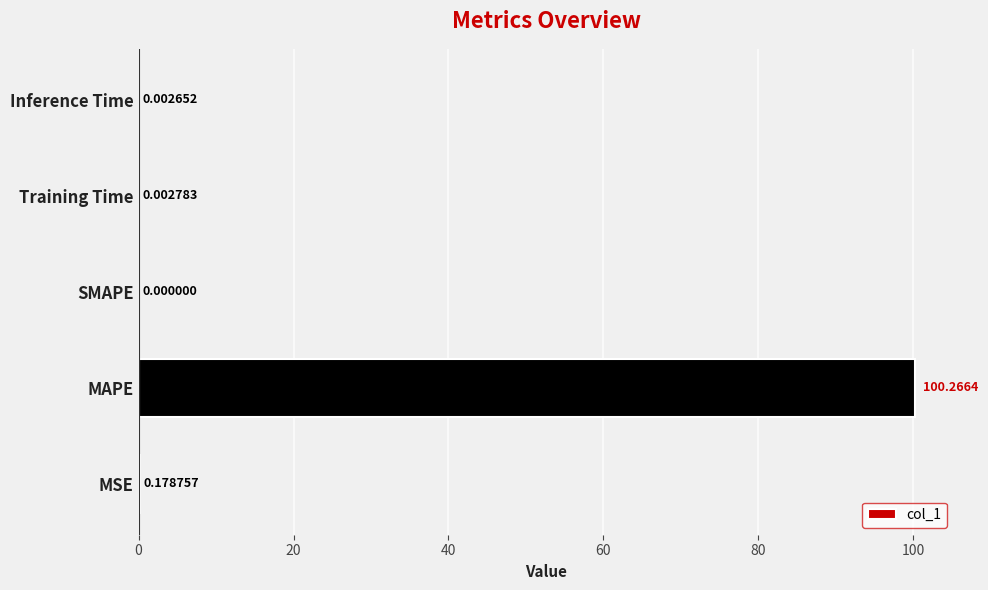

At which category does the chart reach its peak across all series?

MAPE